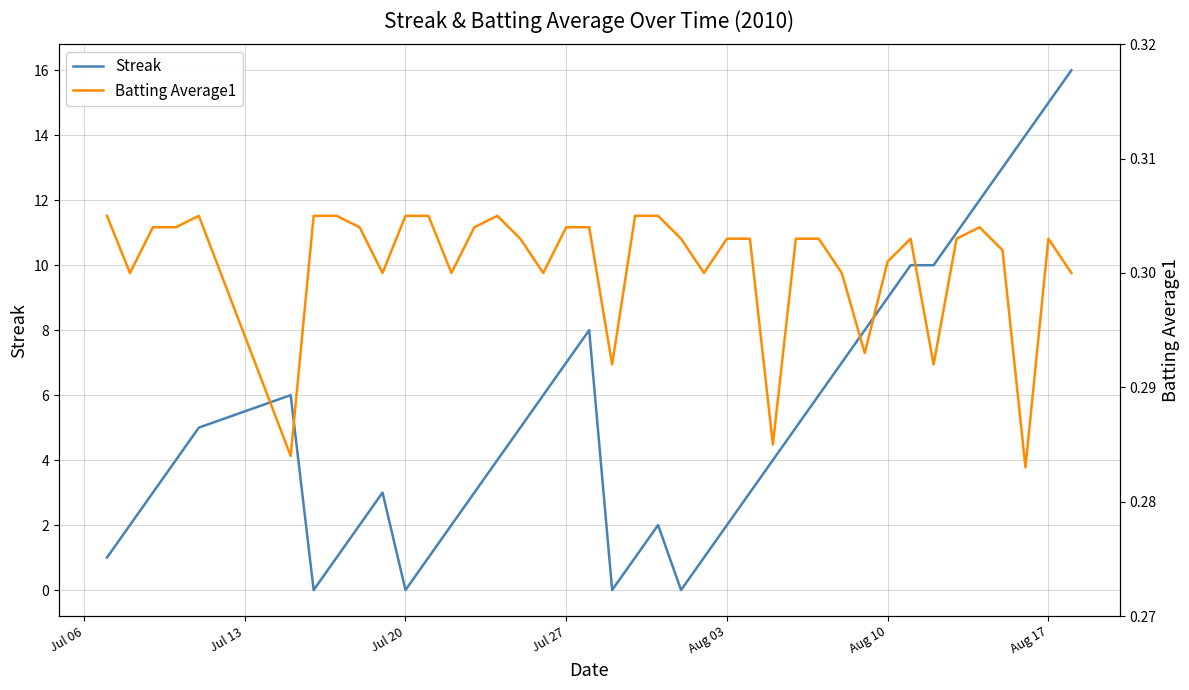

What are all the series names shown in the legend?

Streak, Batting Average1